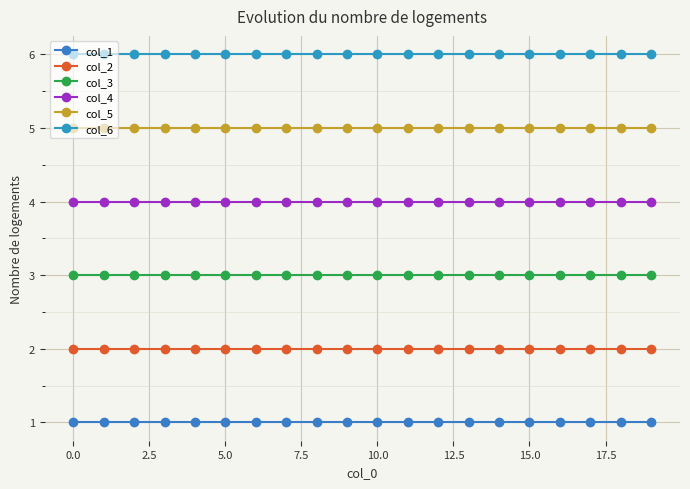

How many lines are shown in the chart?

6